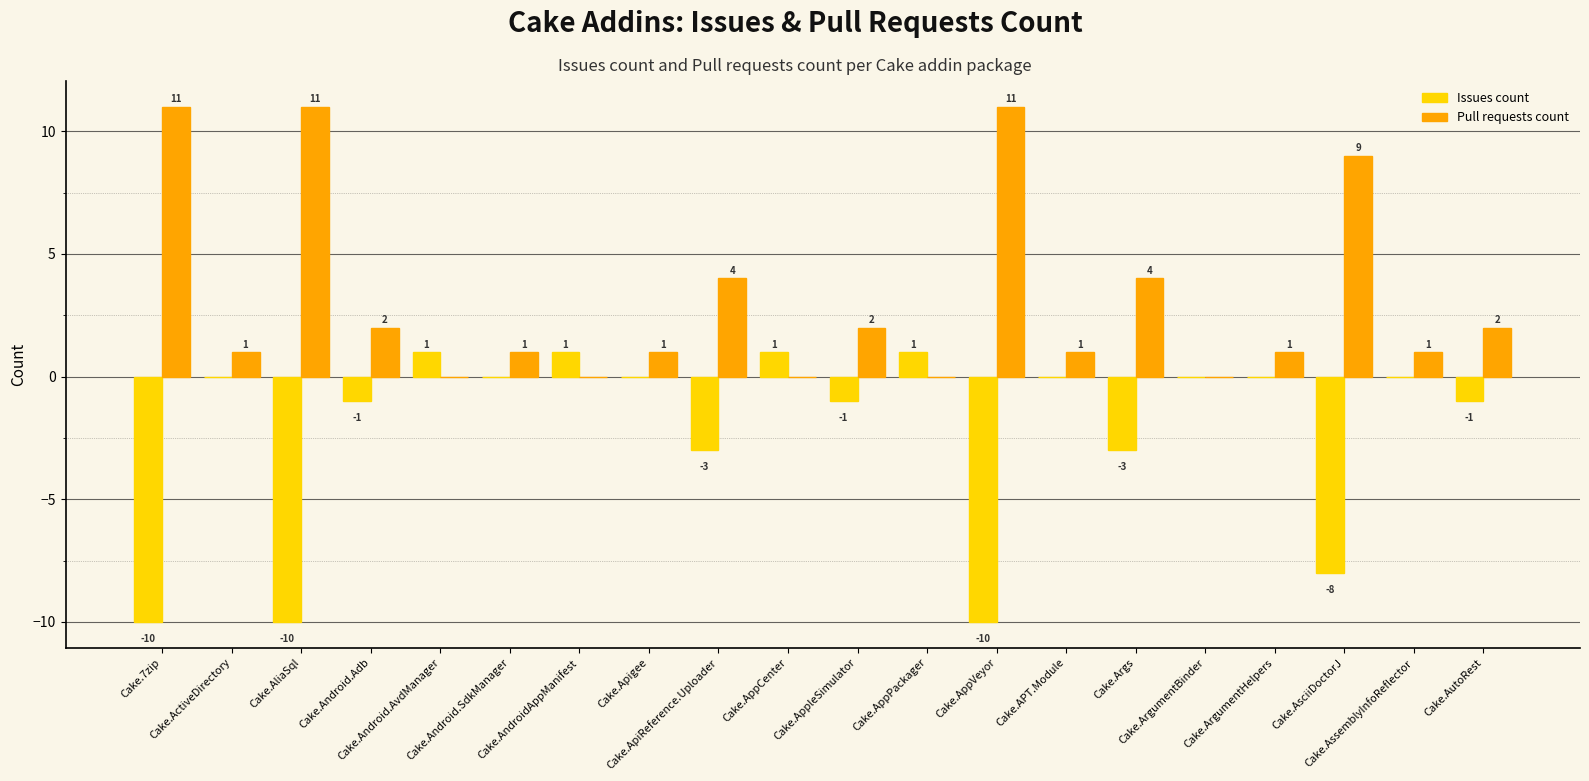

Reading left to right, extract all data points from this chart.

Issues count: -10	0	-10	-1	1	0	1	0	-3	1	-1	1	-10	0	-3	0	0	-8	0	-1
Pull requests count: 11	1	11	2	0	1	0	1	4	0	2	0	11	1	4	0	1	9	1	2